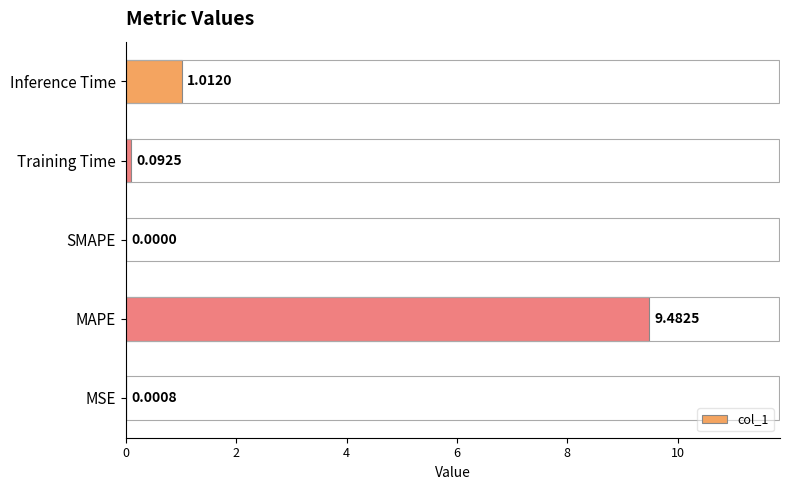

What is the sum of the values at MAPE and MSE?

9.5